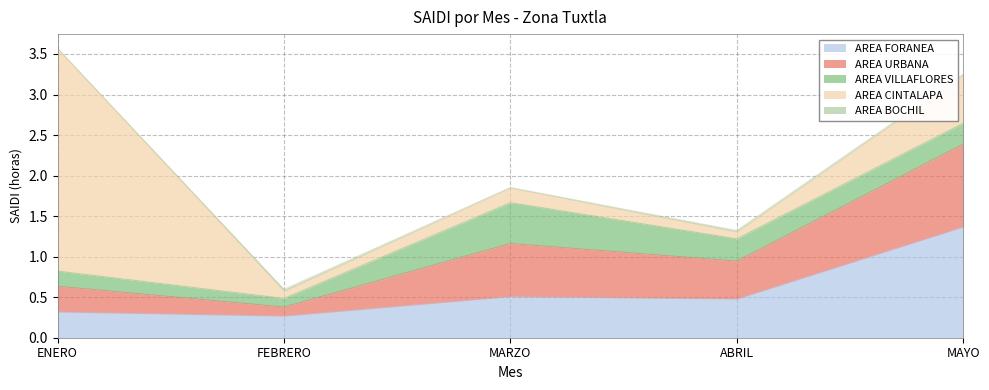

Reading right to left, extract all data points from this chart.

AREA FORANEA: 1.4	0.5	0.5	0.3	0.3
AREA URBANA: 1.0	0.5	0.7	0.1	0.3
AREA VILLAFLORES: 0.3	0.3	0.5	0.1	0.2
AREA CINTALAPA: 0.6	0.1	0.2	0.1	2.7
AREA BOCHIL: 0.0	0.0	0.0	0.0	0.0